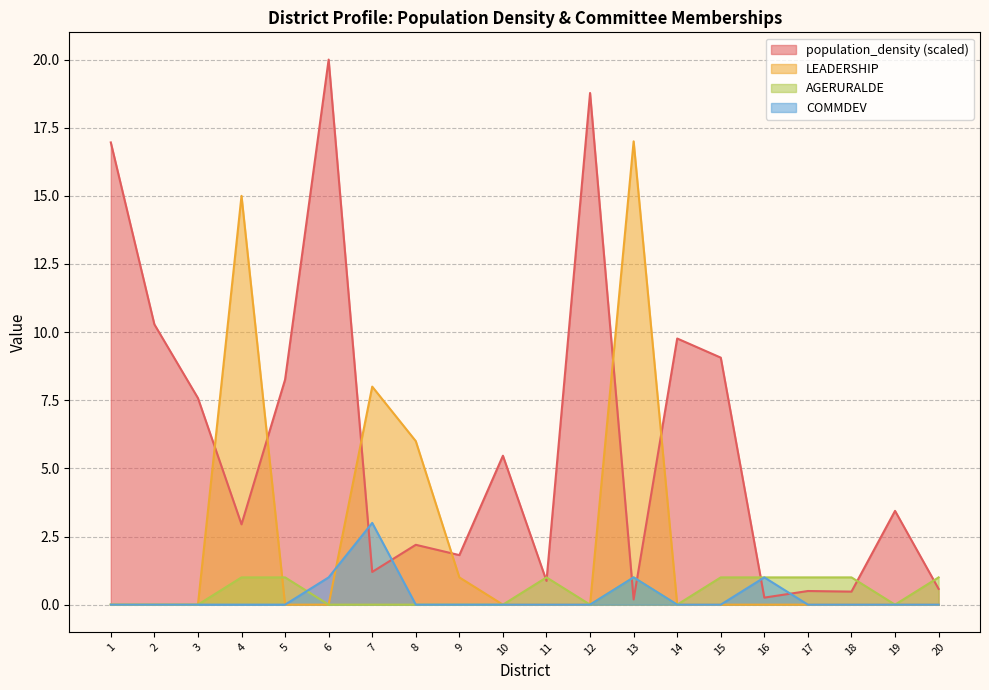

True or false: population_density and LEADERSHIP cross at least once.

True